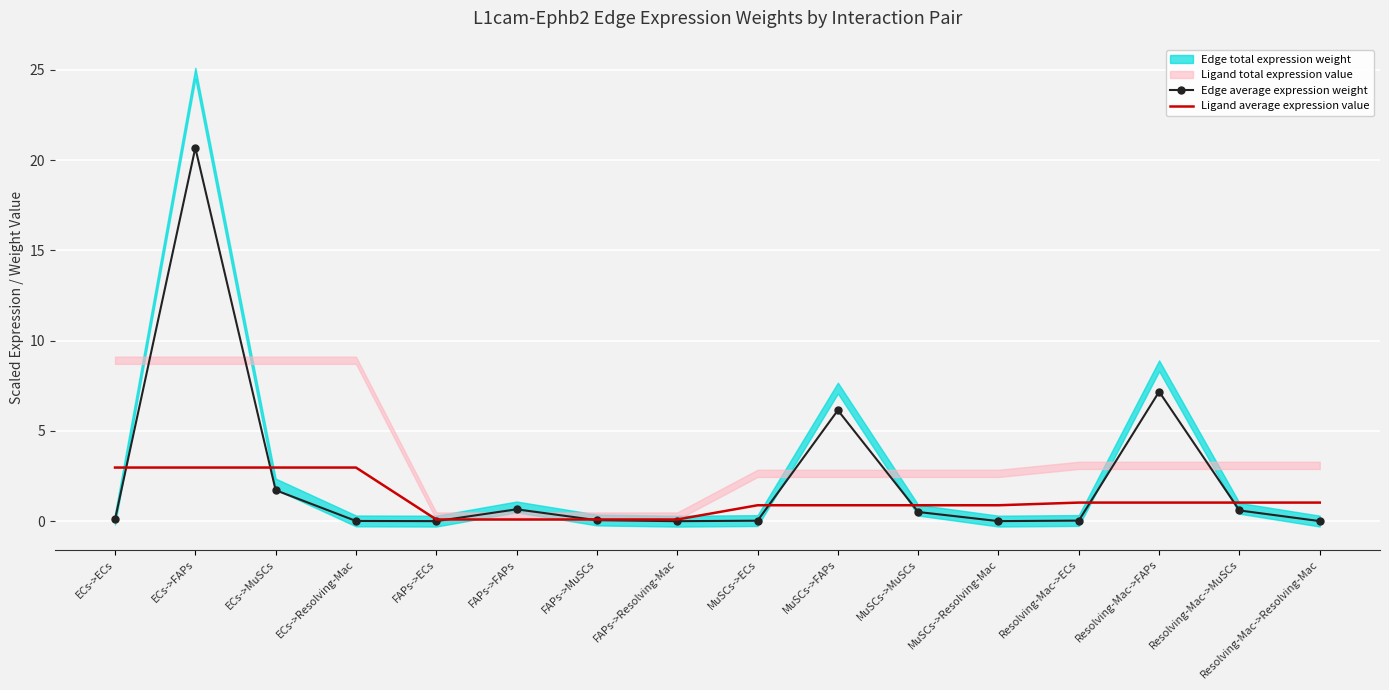

Which series ends up on top after the final intersection of Edge average expression weight and Ligand average expression value?

Ligand average expression value